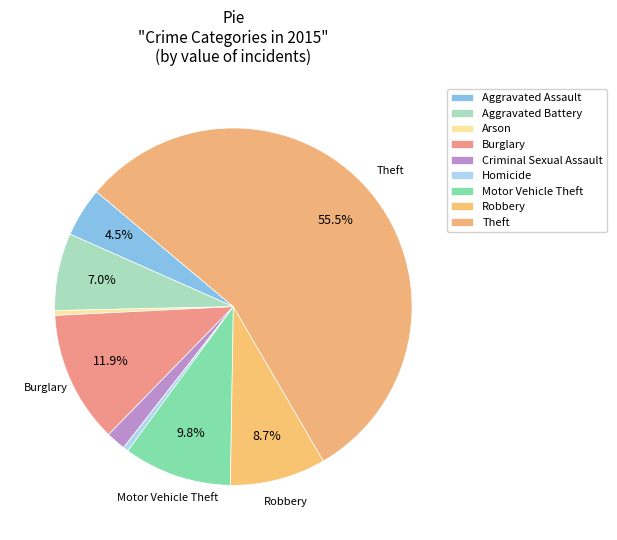

To the nearest percent, what is the difference between the Burglary and Motor Vehicle Theft slice percentages?

2%